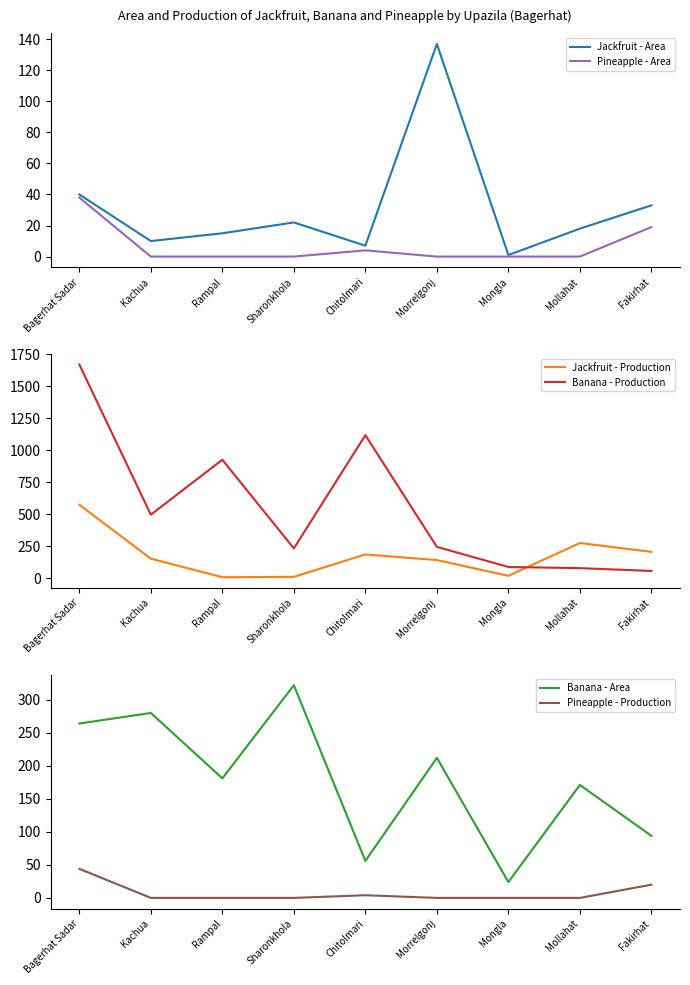

At which category is the sum across all series the highest?

Bagerhat Sadar